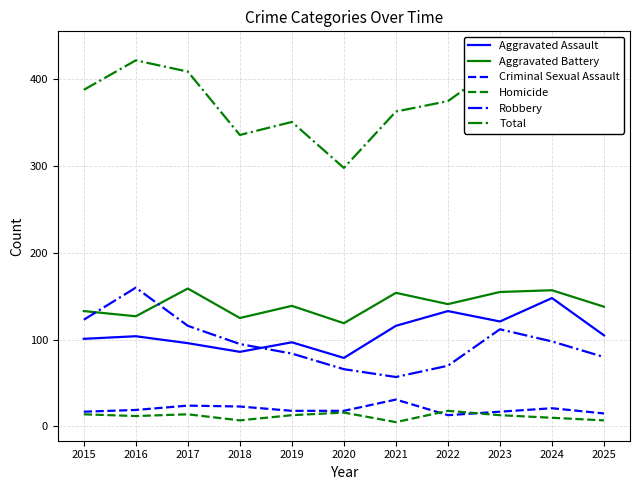

True or false: Aggravated Battery and Homicide intersect in this chart.

False